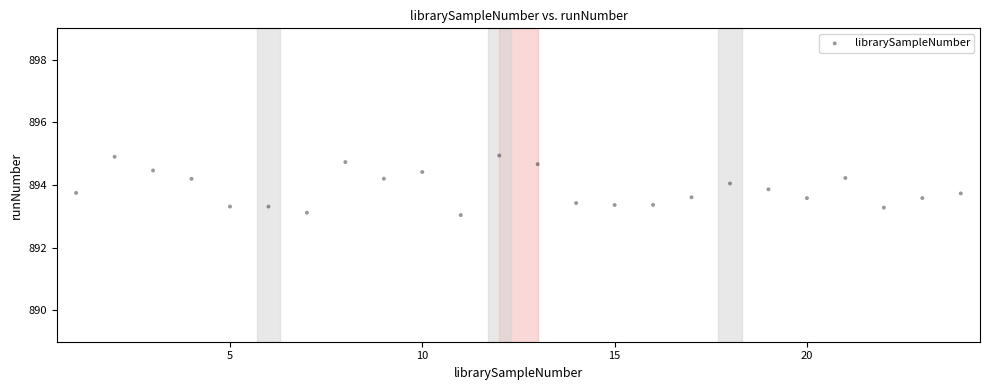

What is the range of Y values (max minus min)?

1.9